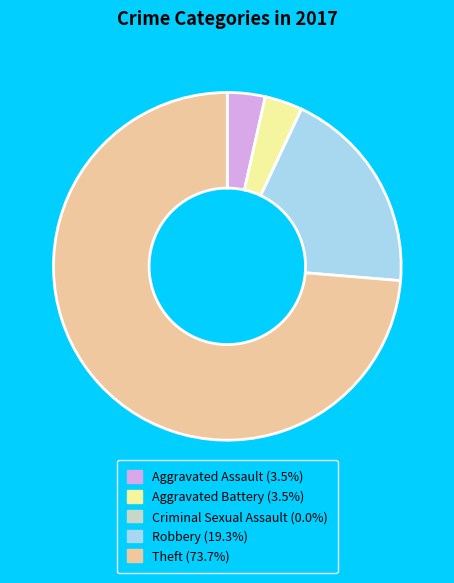

What is the ratio of the value at Aggravated Assault (3.5%) to the value at Aggravated Battery (3.5%)?

1.0